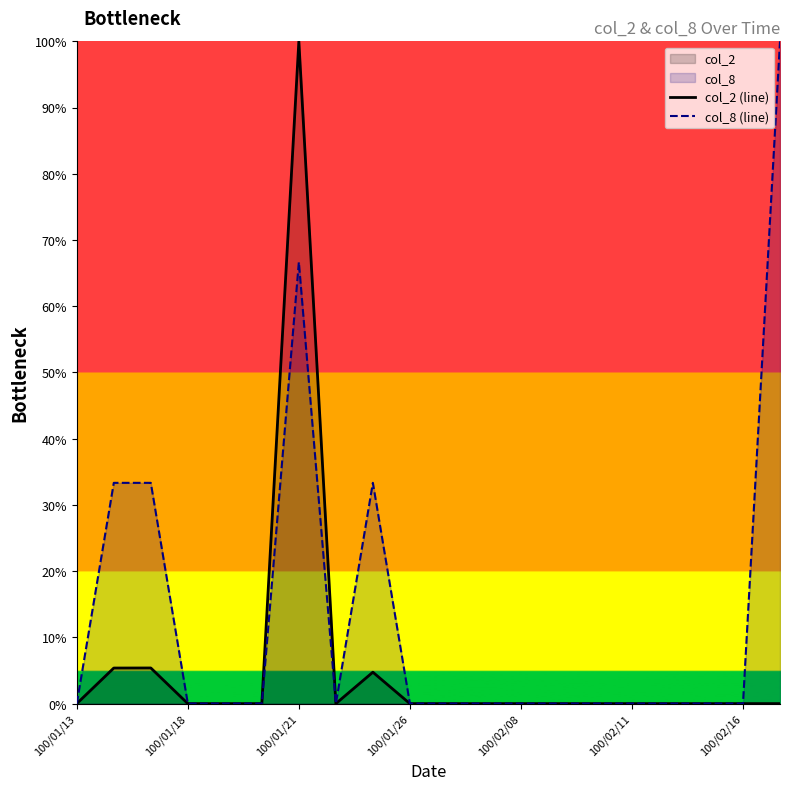

How many lines are shown in the chart?

2